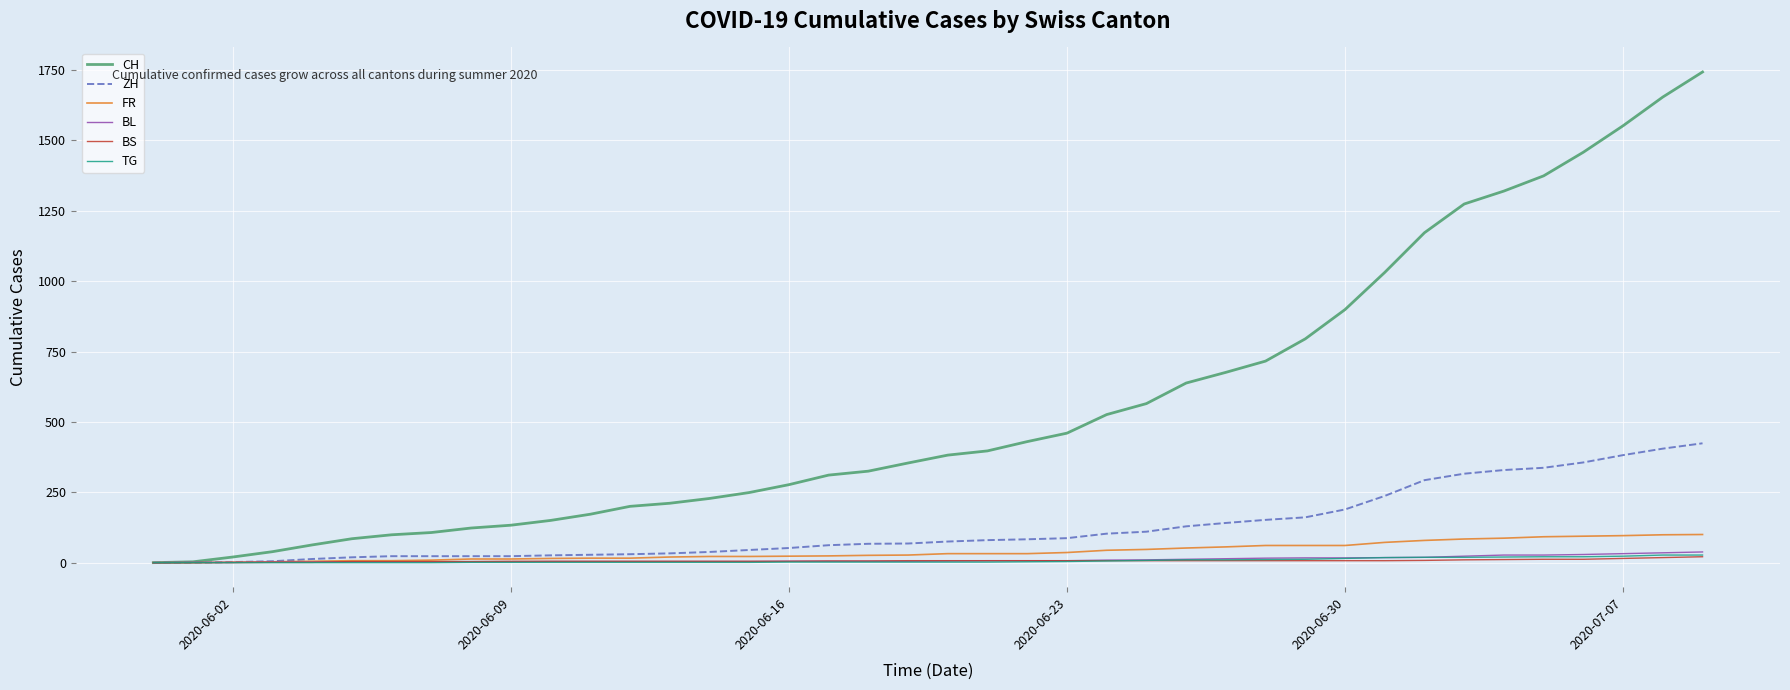

Which series has the largest total across all categories?

CH